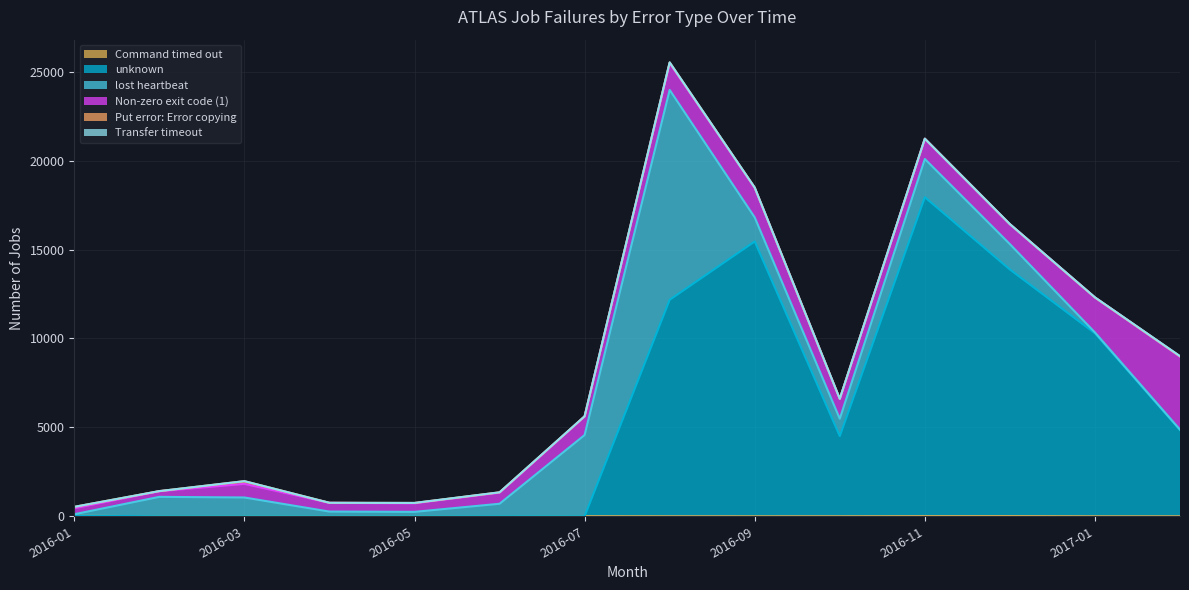

Does the chart display data point markers on the line(s)?

No